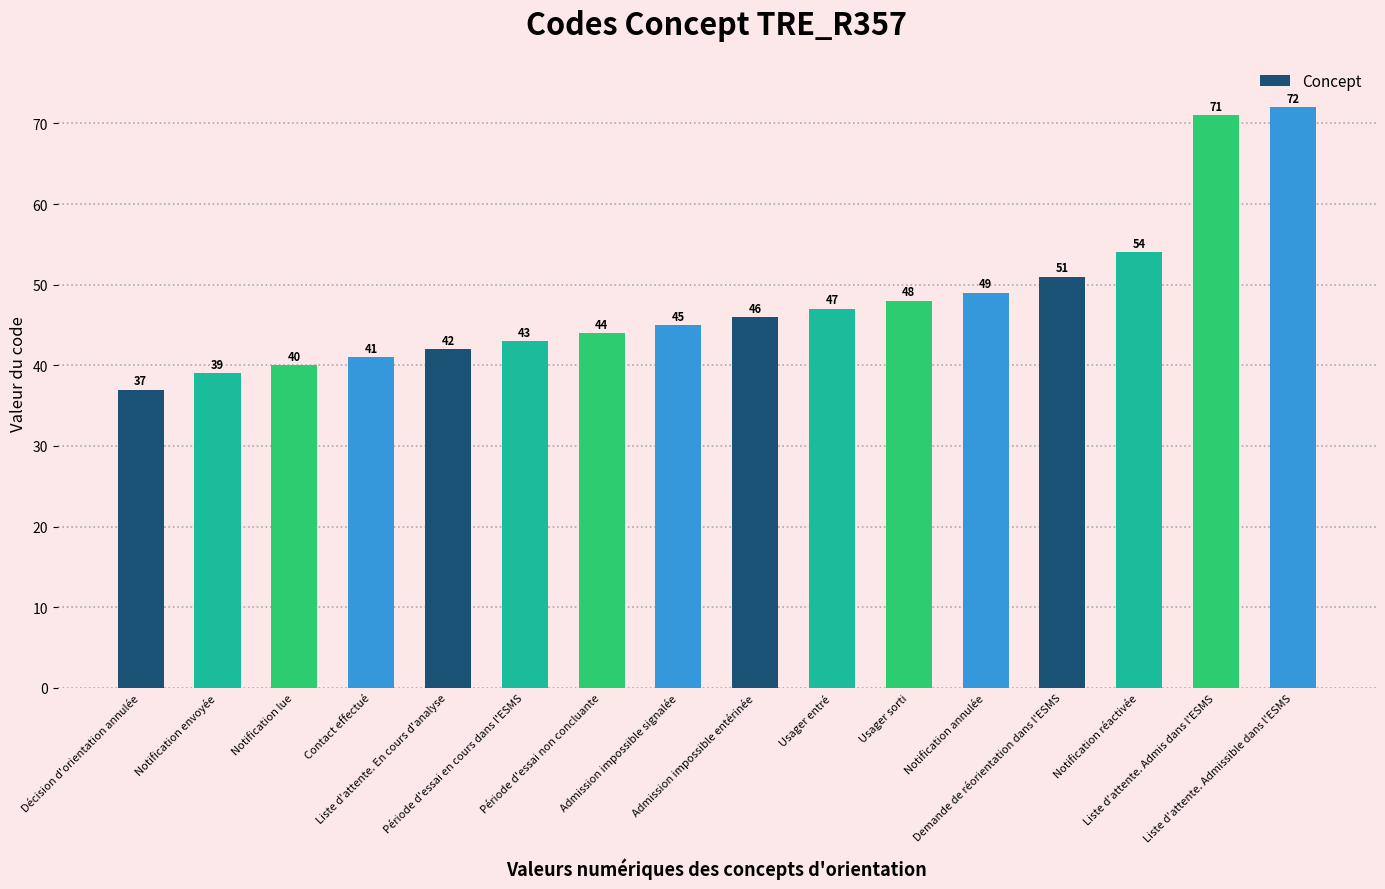

Which has a higher value, Notification réactivée or Usager entré?

Notification réactivée